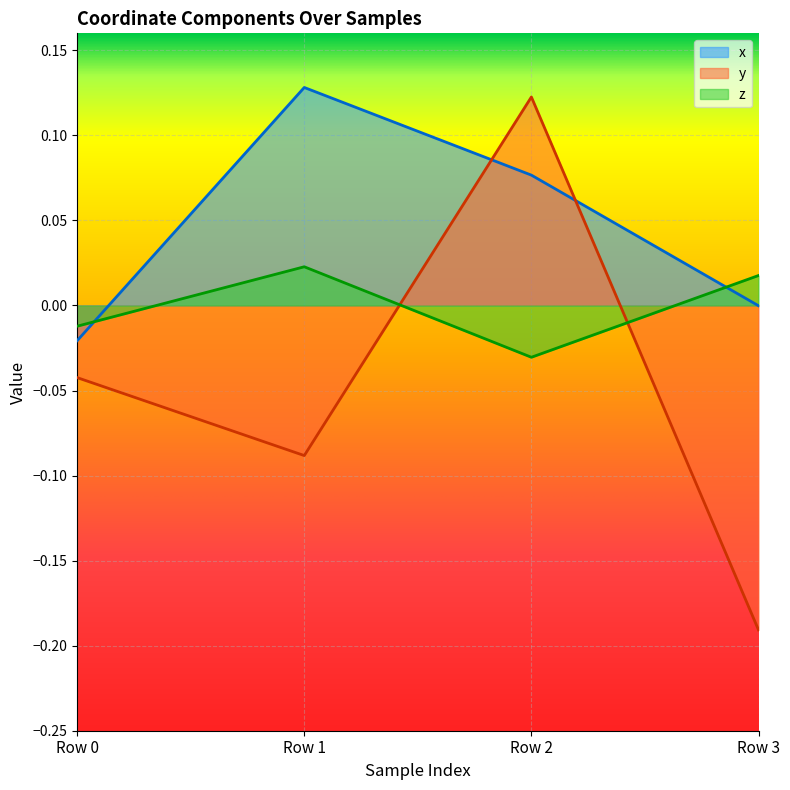

Is it true that z equals 0.0 at Row 1?

False